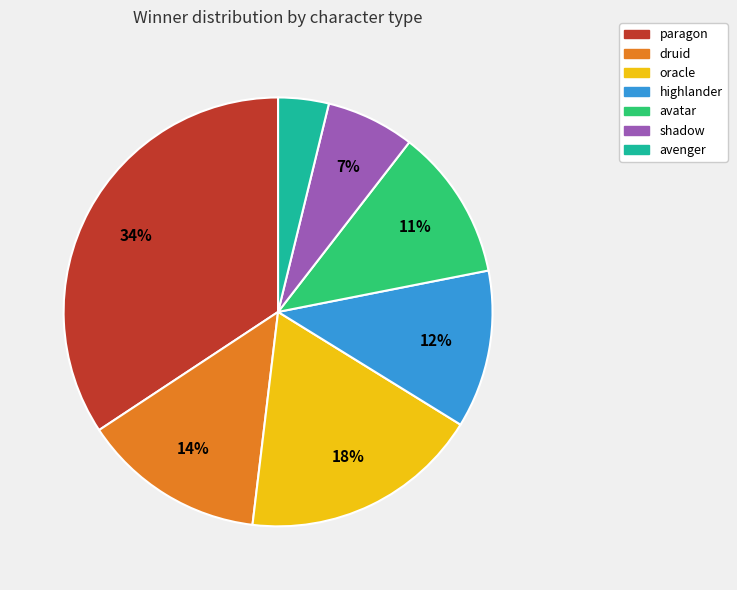

Does avatar account for over 50% of the chart?

No